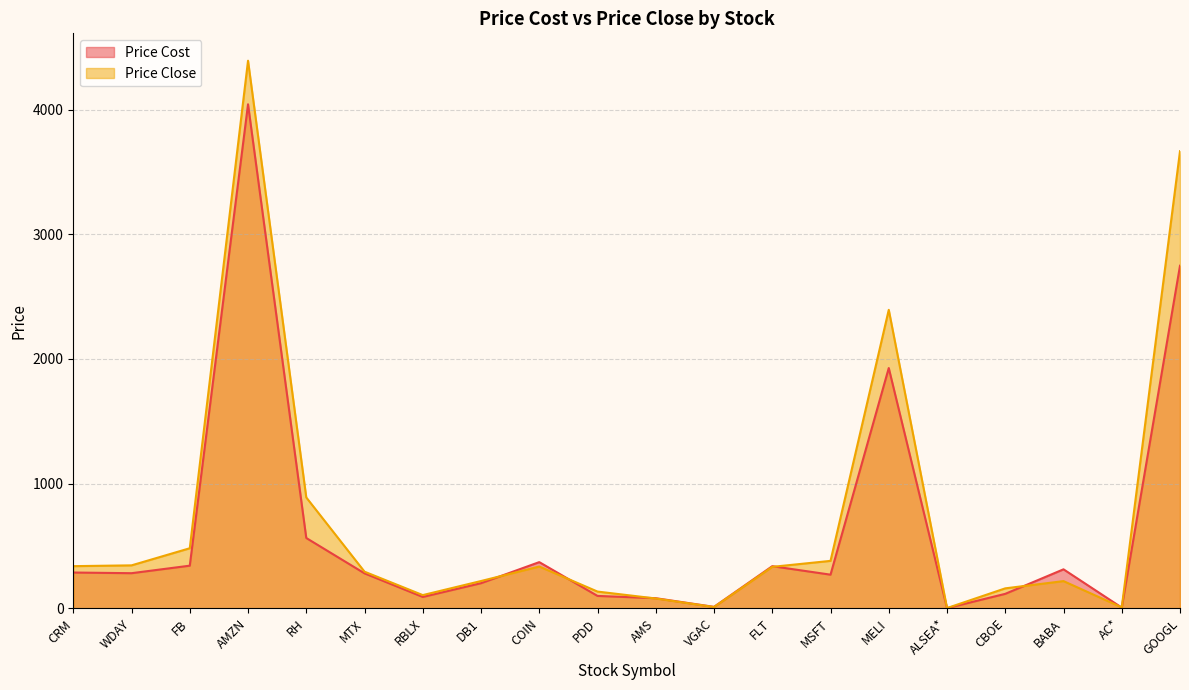

What is the sum of the Price Close values at CRM and CBOE?

499.4